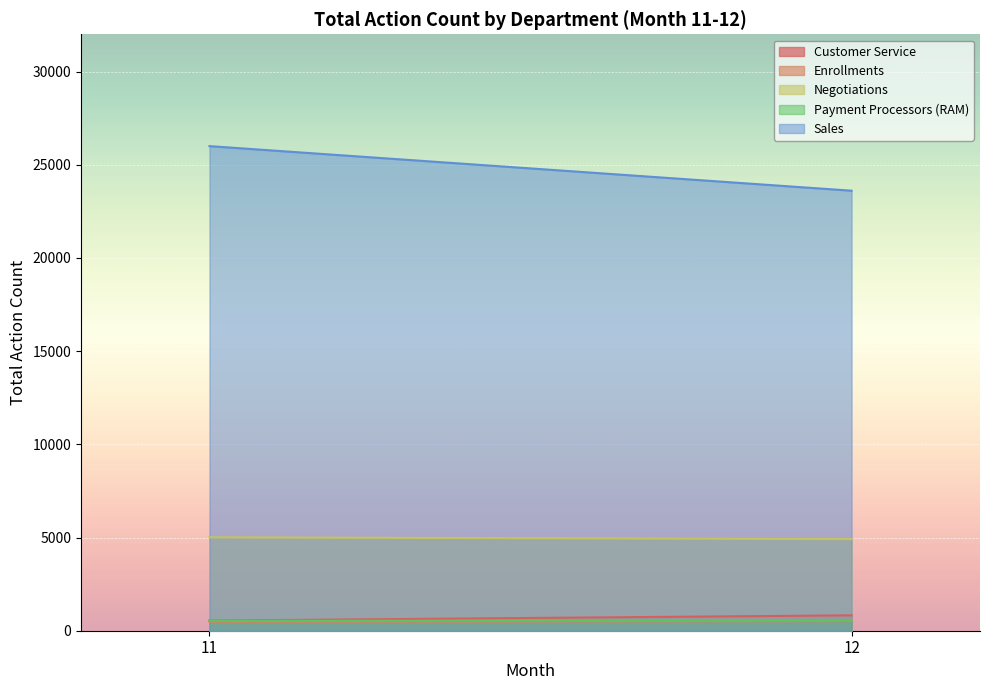

What is the sum of the Negotiations values at 11 and 12?

9925